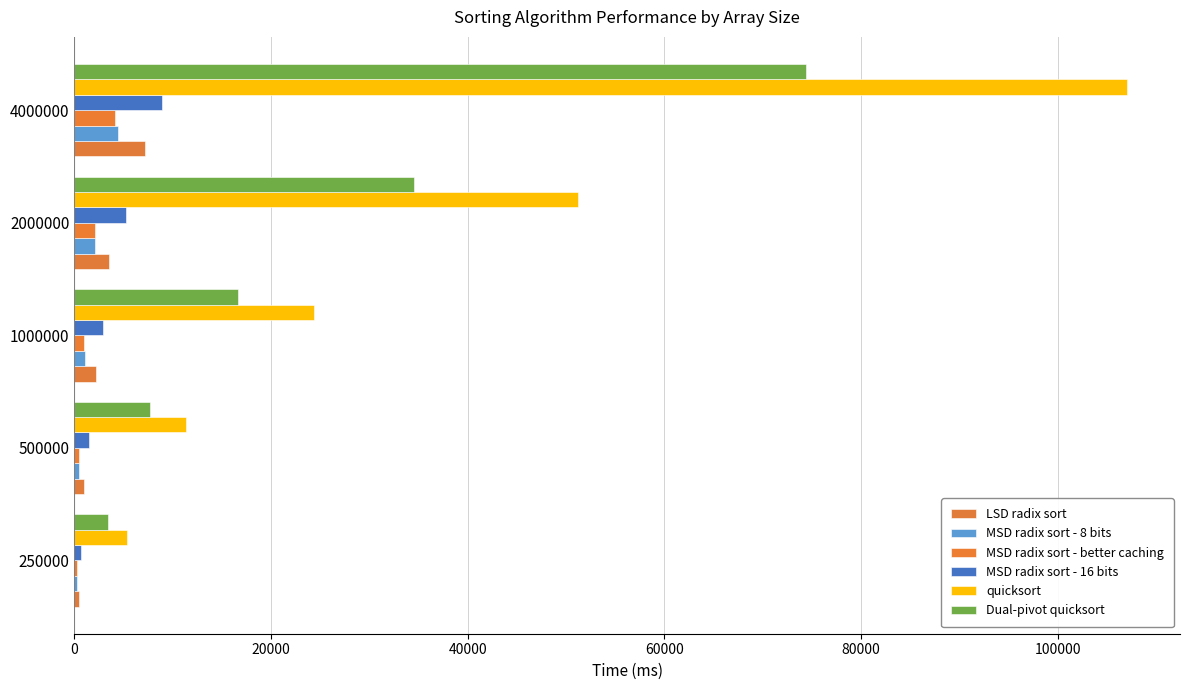

How many distinct data groups are displayed?

6